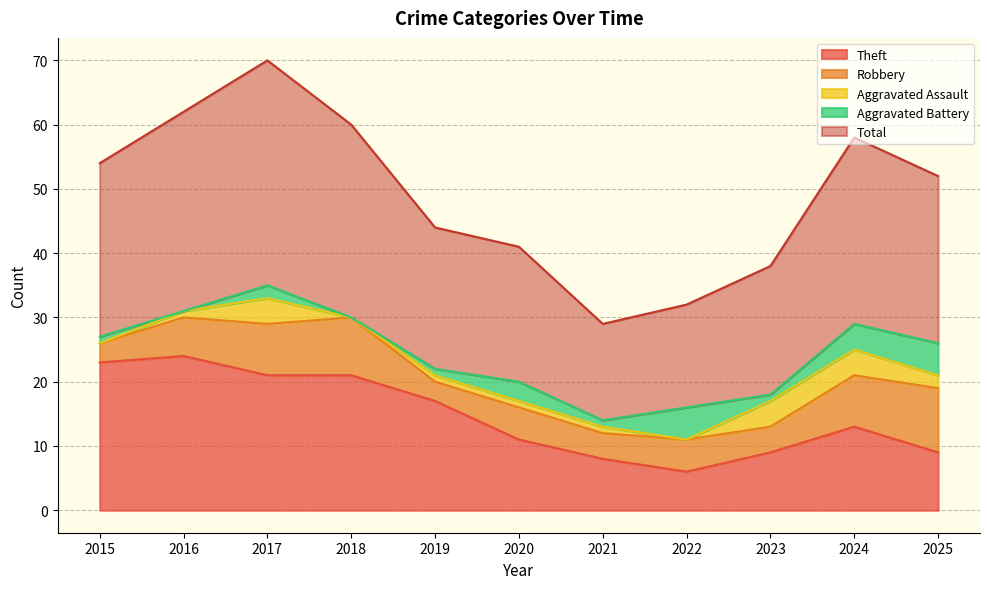

Rank the series at 2024 from lowest to highest value.

Aggravated Assault, Aggravated Battery, Robbery, Theft, Total